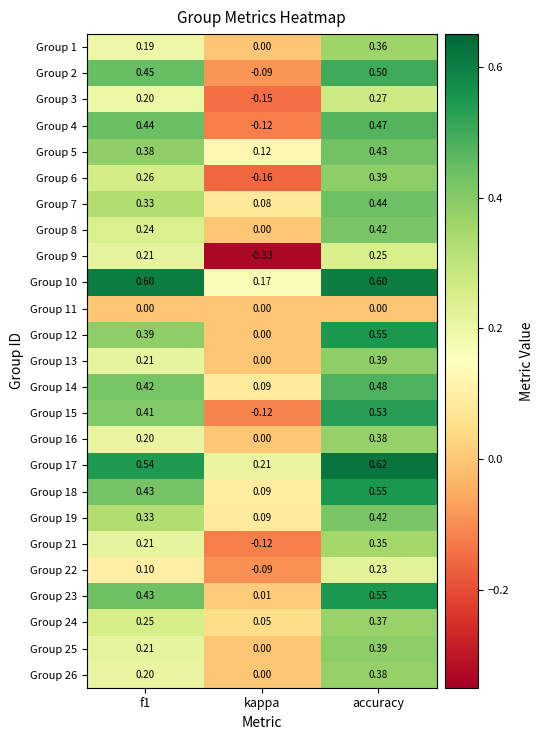

How many distinct data groups are displayed?

25